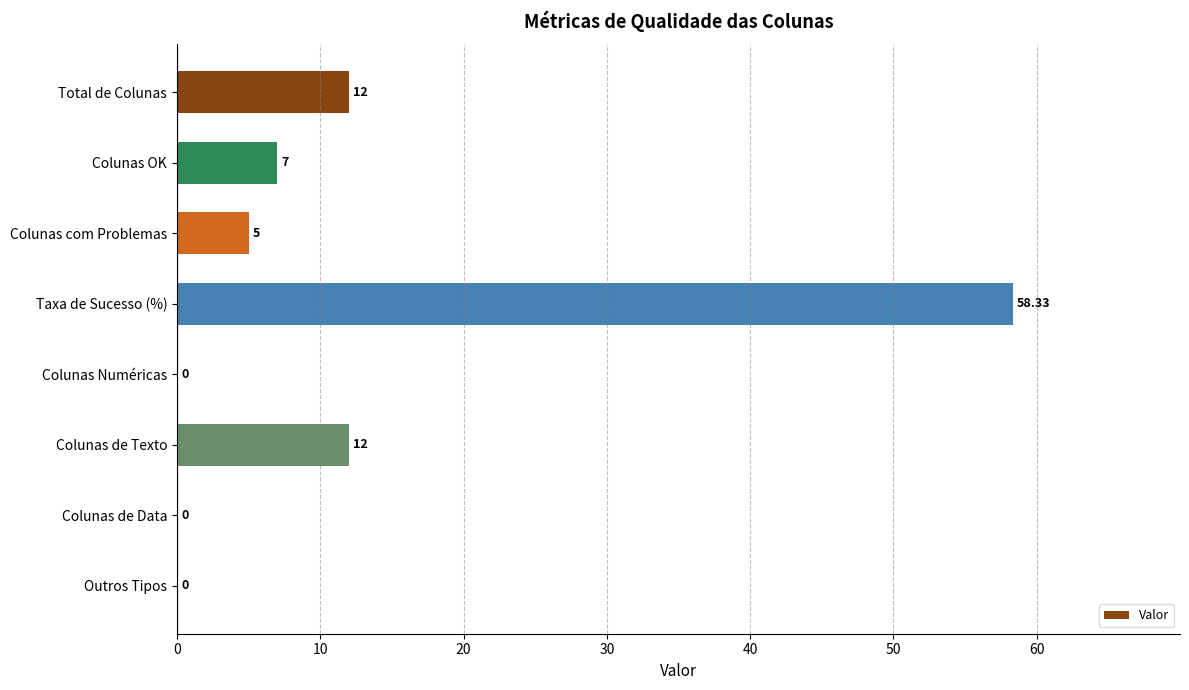

How many categories are shown in the chart?

8